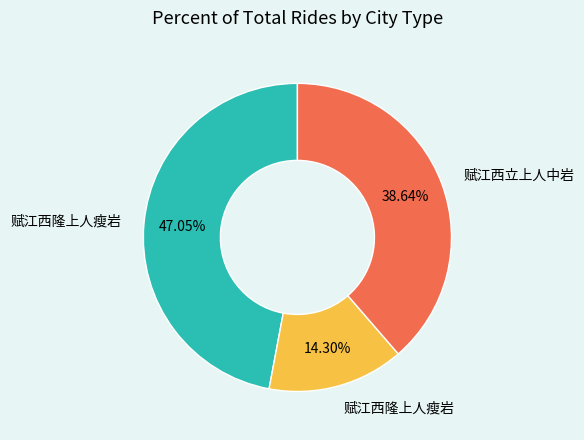

Is there any slice that represents more than half of the pie?

No